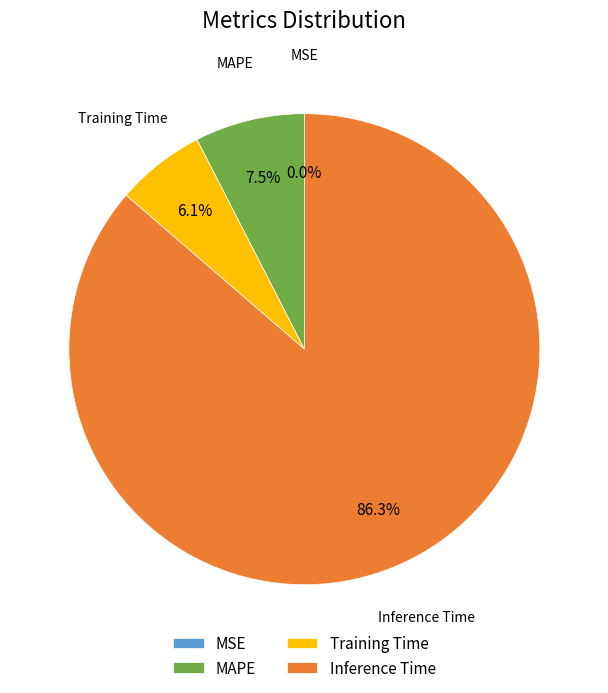

The MAPE slice represents 13% of the pie. True or false?

False